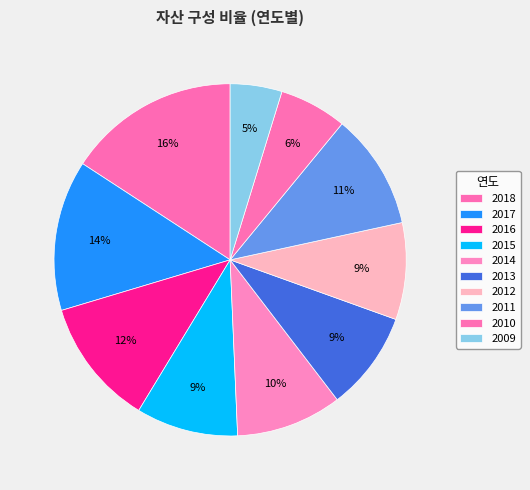

How many slices are in this pie chart?

10